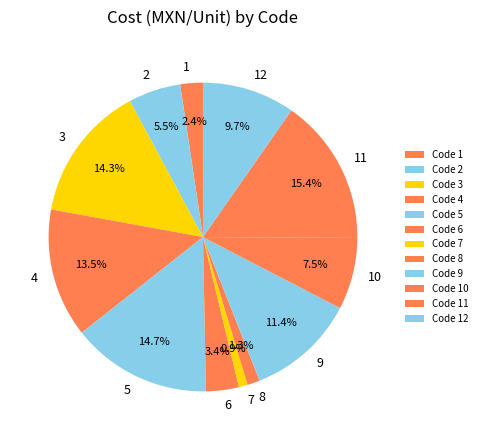

To the nearest percent, what is the difference between the largest and smallest slice percentages?

14%